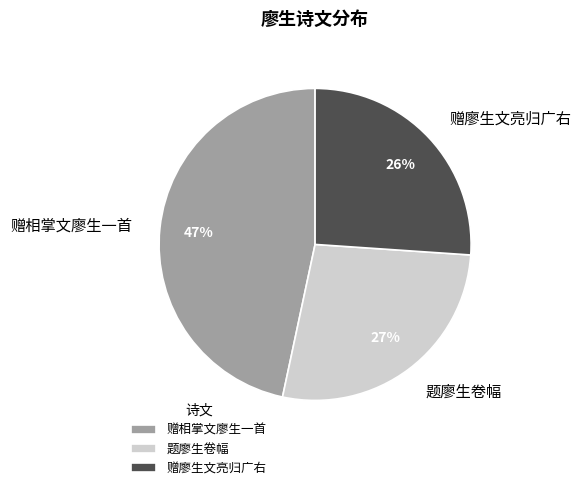

Is there any slice that represents more than half of the pie?

No